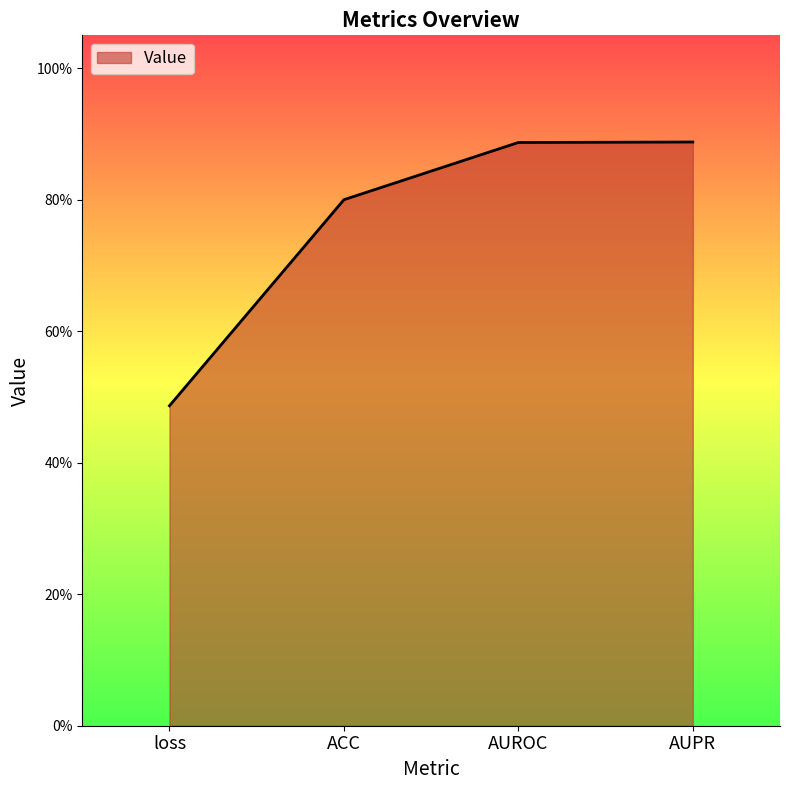

Does the chart have visible grid lines?

No